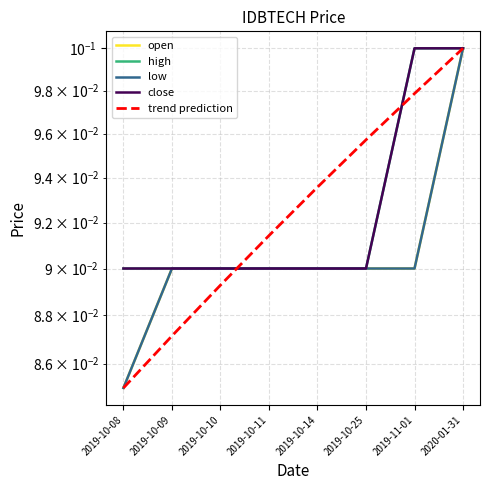

What is the label of the 1st point from the right?

2020-01-31